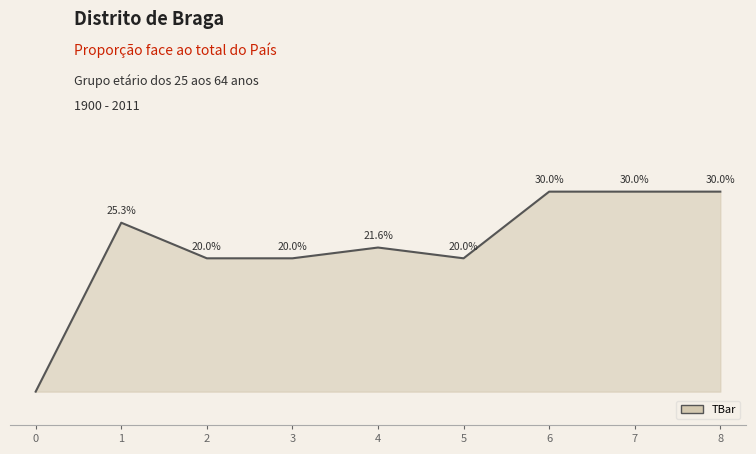

Does the chart have visible grid lines?

No